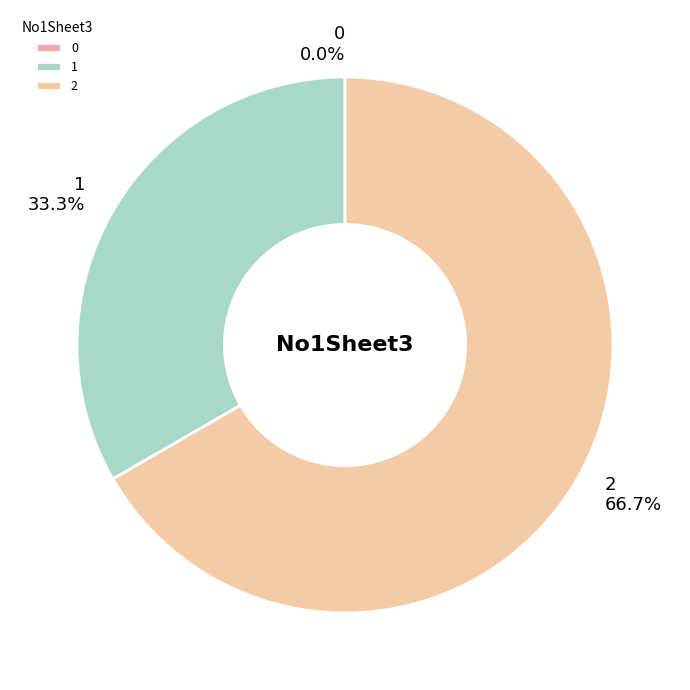

How much of the chart is everything except 1?

66.7%